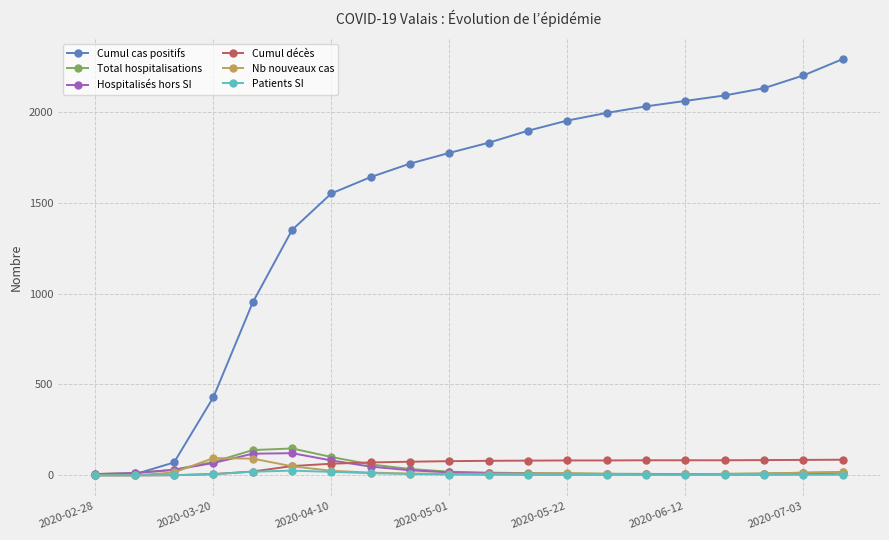

What is the average value of the Hospitalisés hors SI series?

31